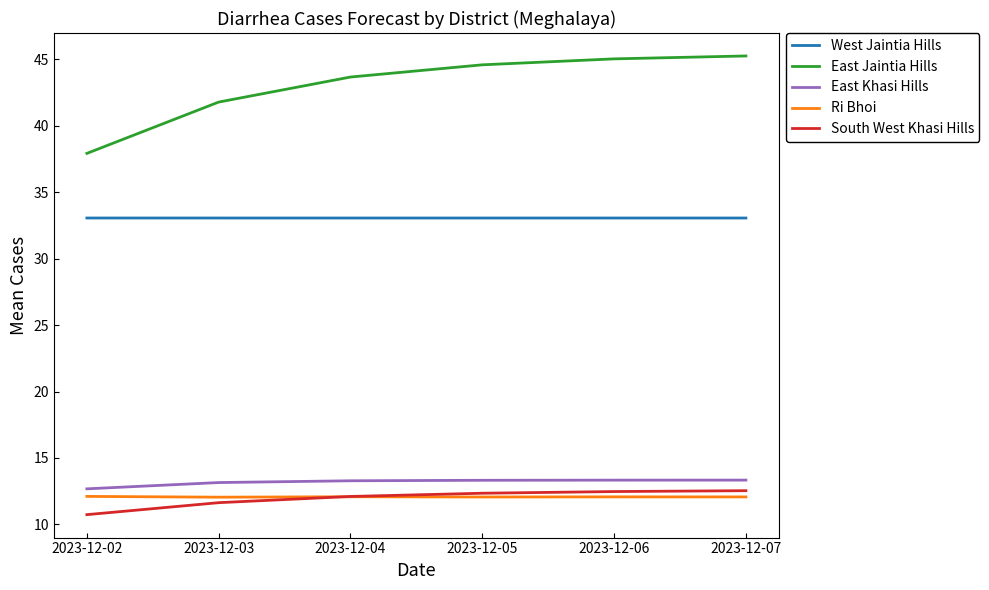

What is the sum of all South West Khasi Hills values?

71.8